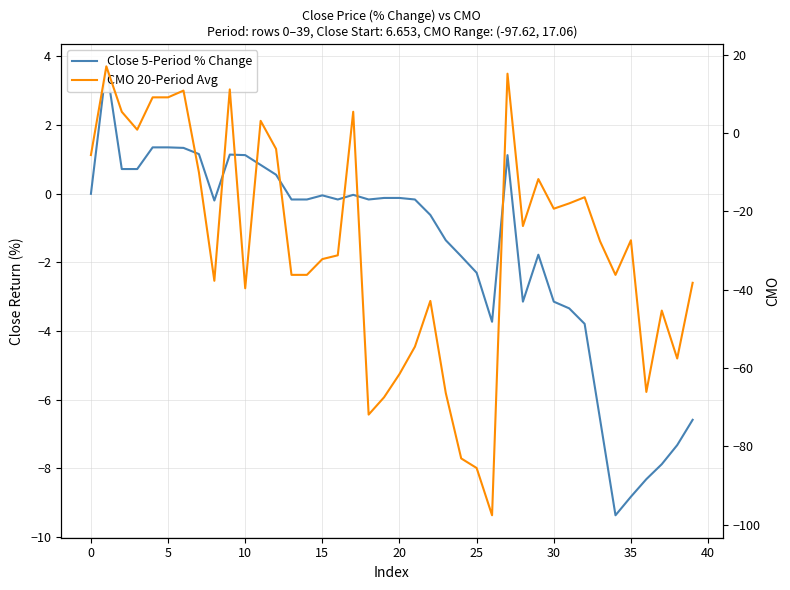

At which category does the chart reach its minimum across all series?

26